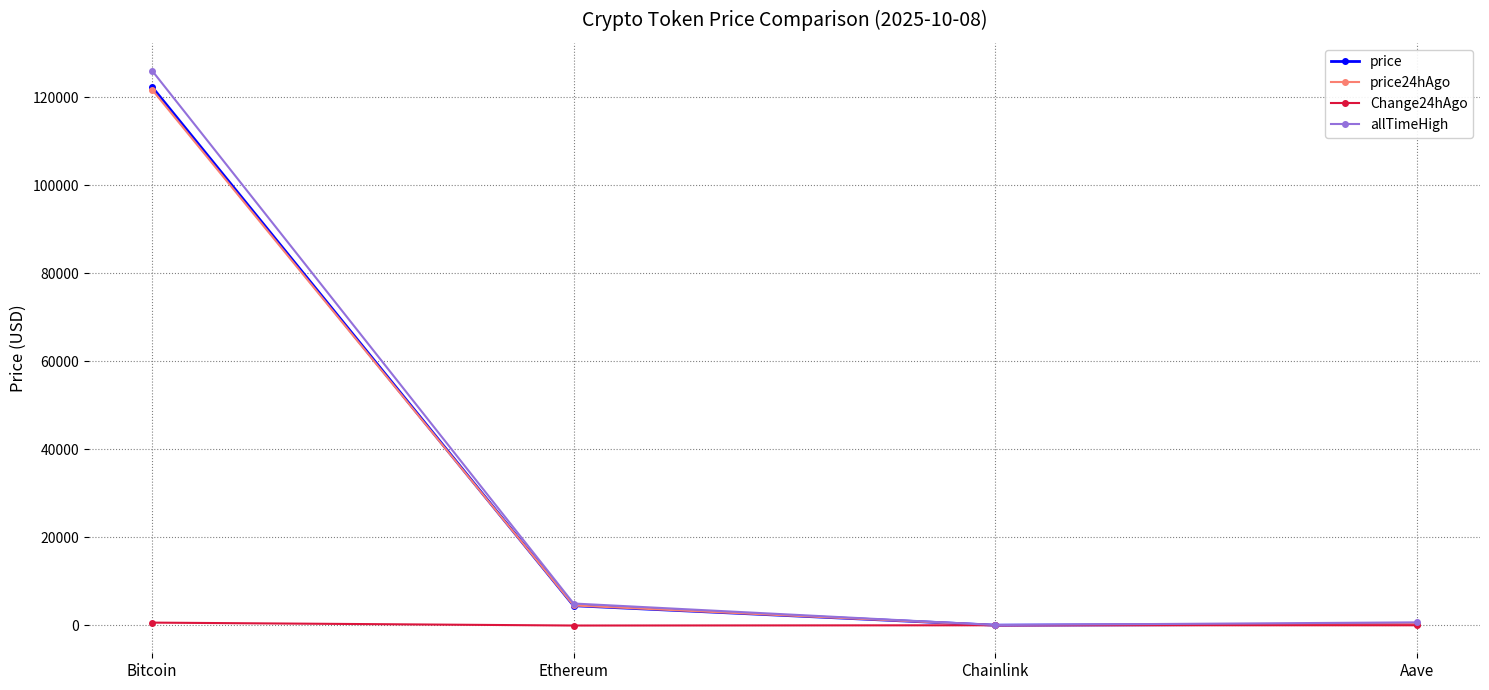

At which category does the chart reach its peak across all series?

Bitcoin